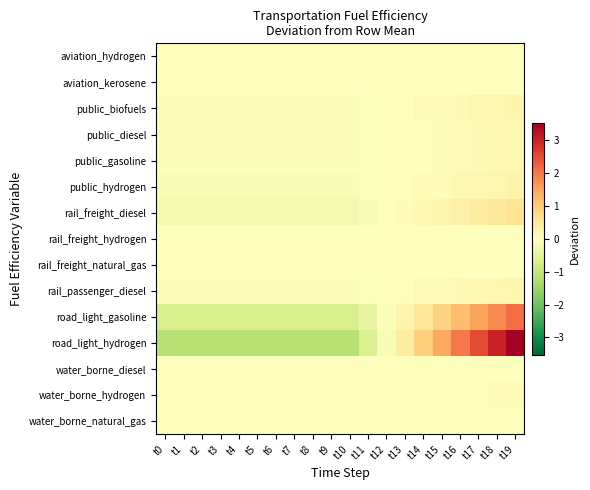

Which series has the widest spread of values?

road_light_hydrogen